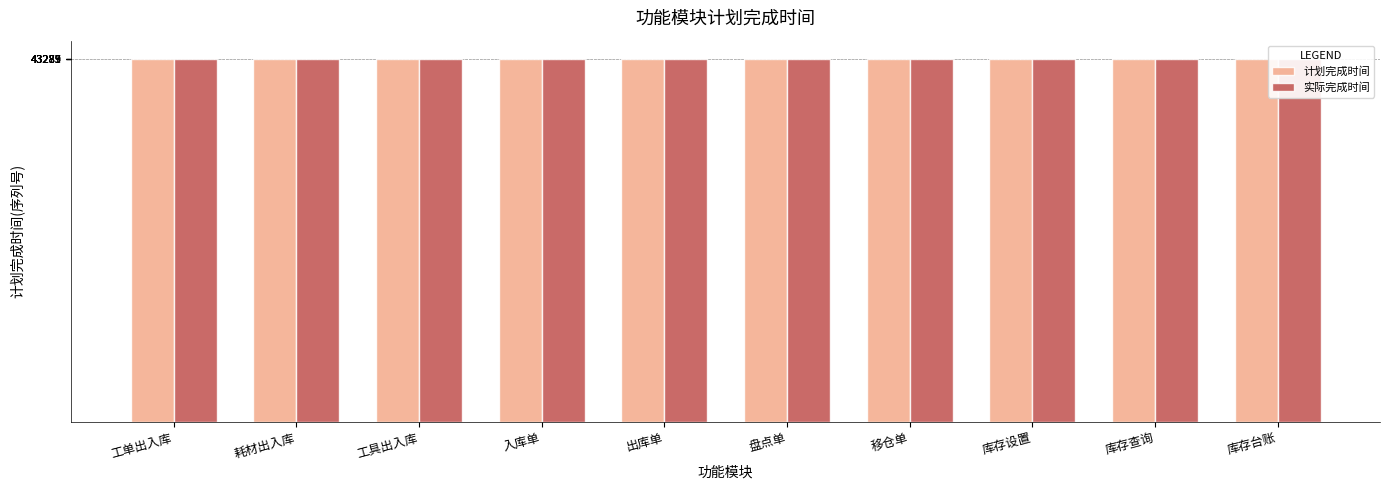

What is the sum of all 计划完成时间 values?

432840